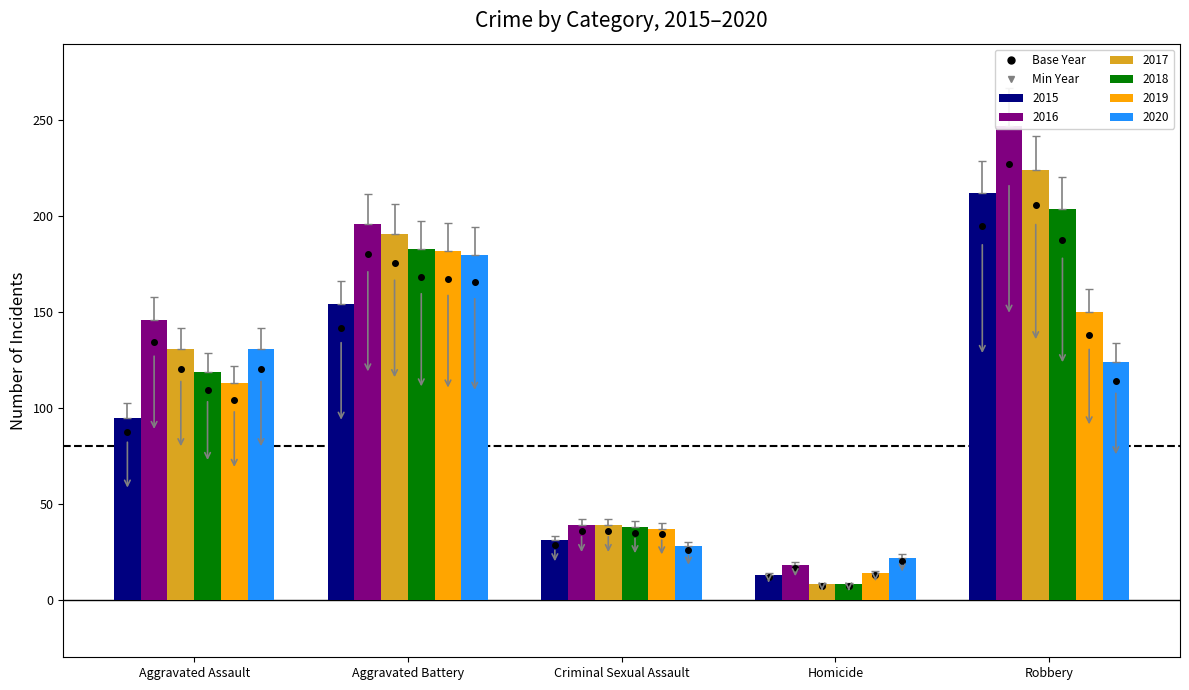

List the series in order of their peak value, lowest first.

2020, 2019, 2018, 2015, 2017, 2016